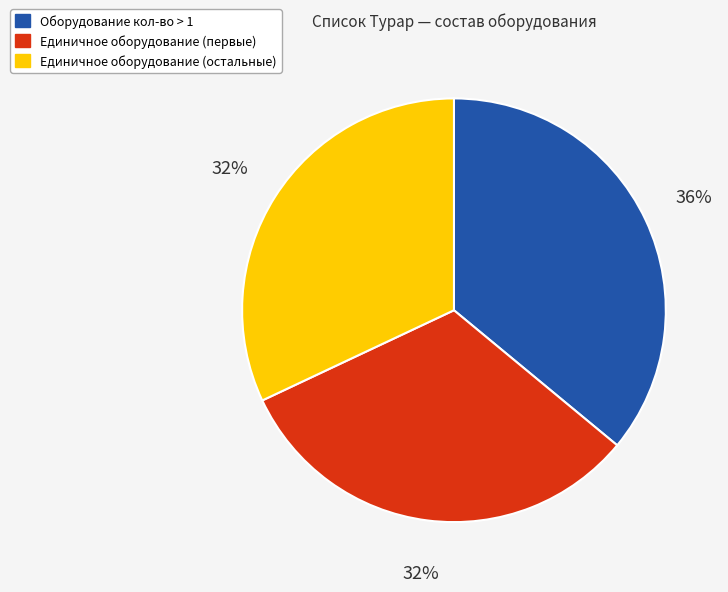

To the nearest percent, what is the average slice percentage?

33%